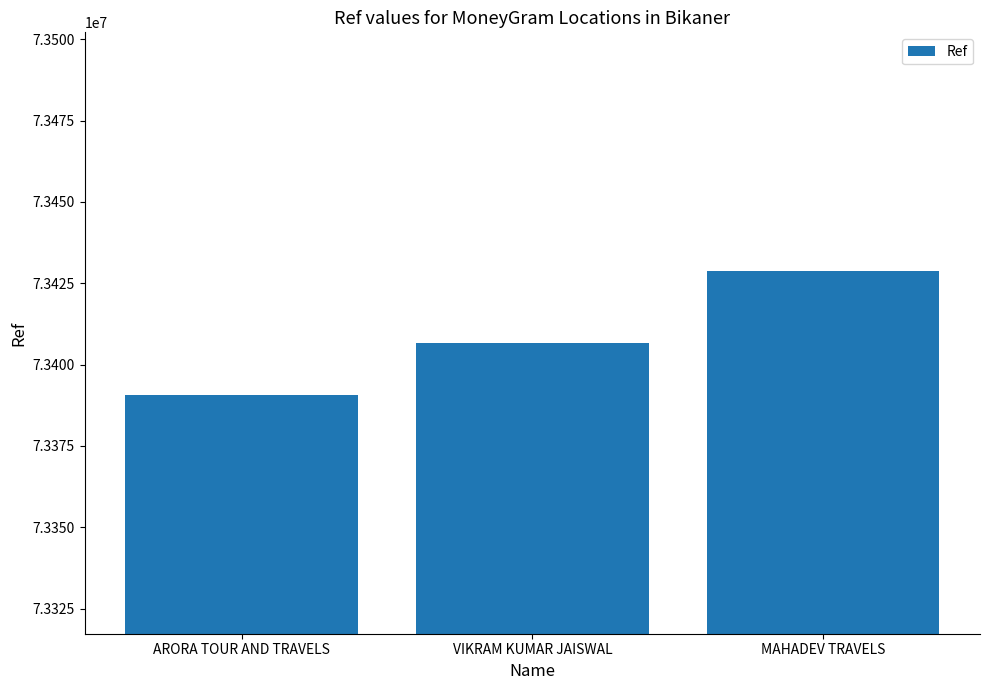

What is the difference between the maximum and second lowest values?

22153